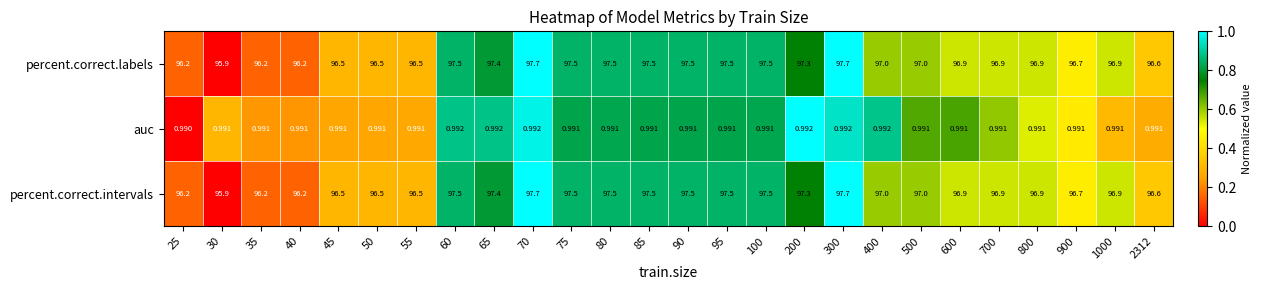

Is the value of percent.correct.labels at 45 greater than the value of auc at 400?

Yes